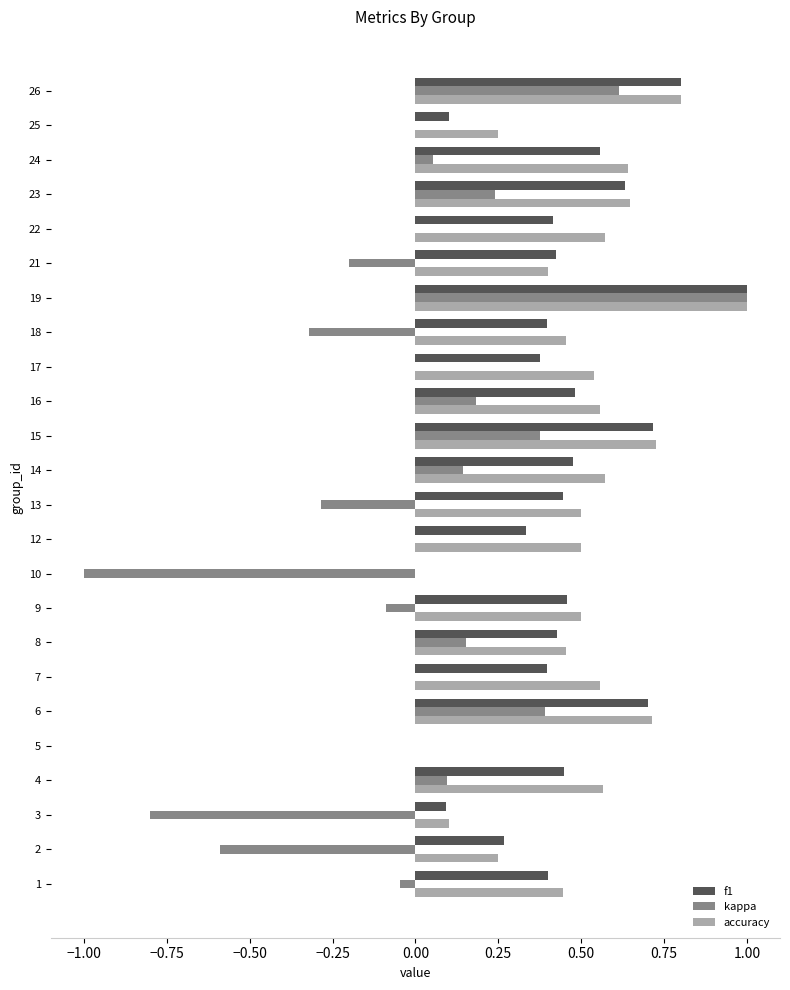

Between 8 and 15, which series saw the biggest shift?

f1